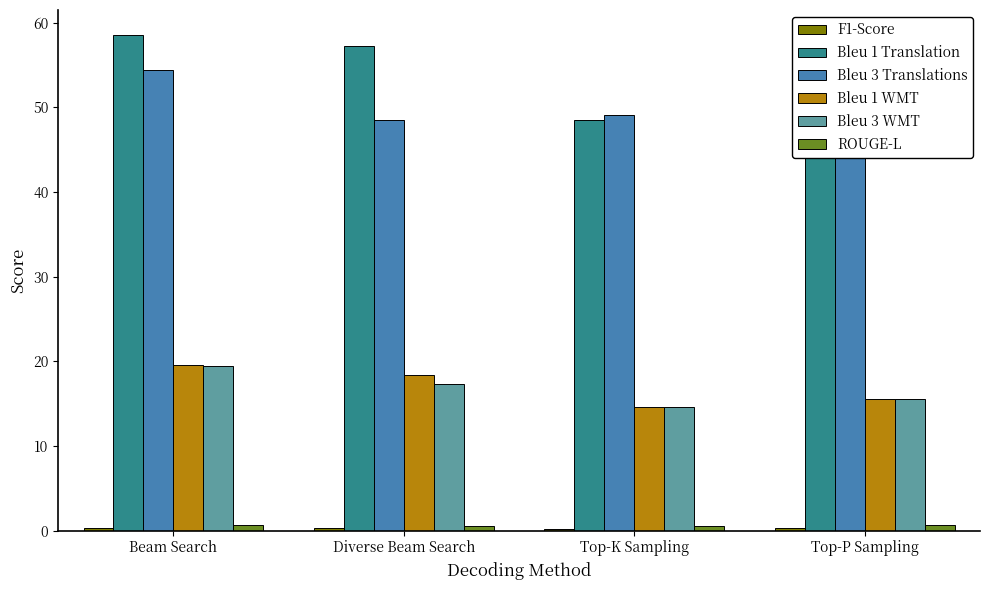

What is the value of the Bleu 1 WMT bar at the 1st from the left?

19.6